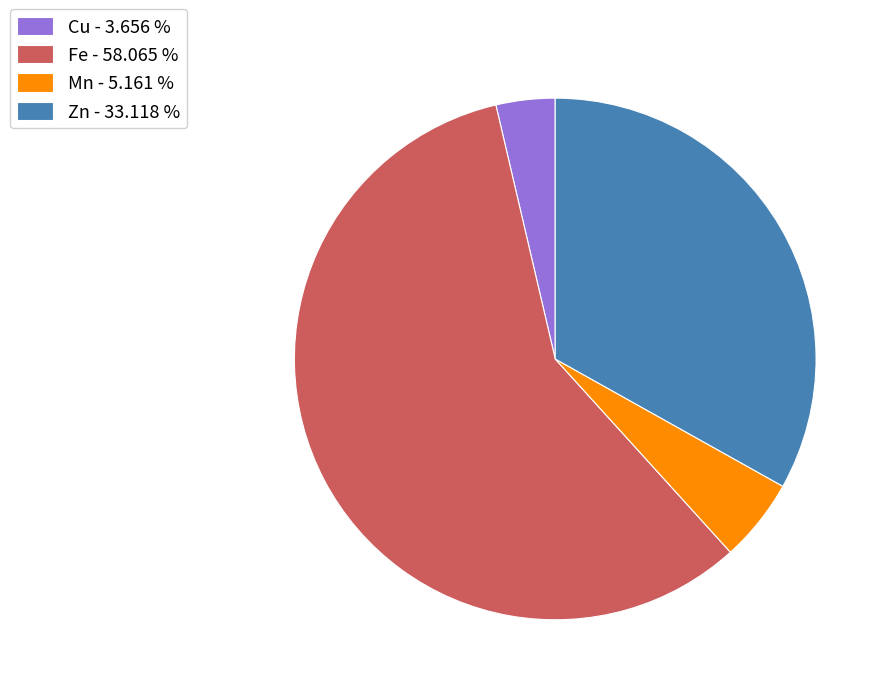

Count the number of slices in the pie.

4